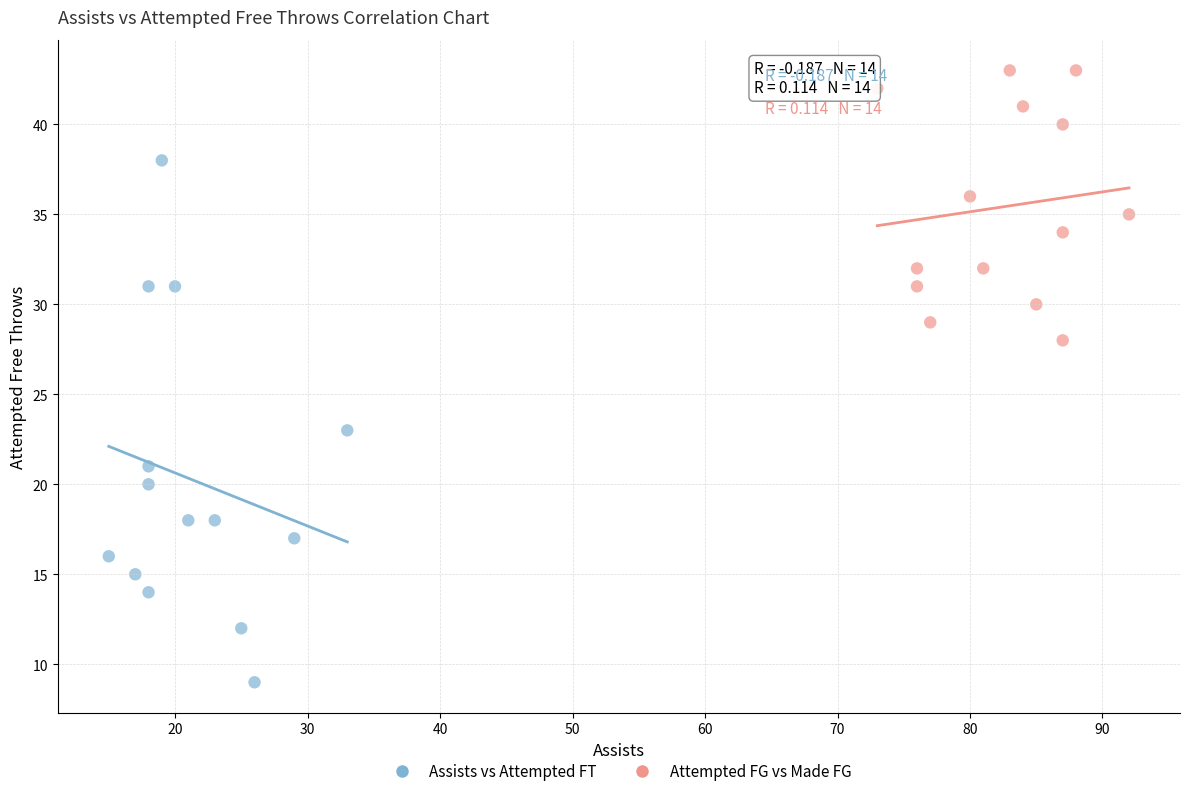

What are all the series names shown in the legend?

Assists vs Attempted FT, Attempted FG vs Made FG